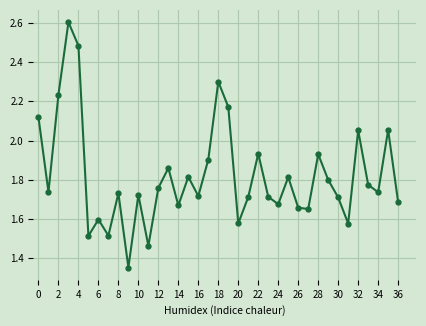

What is the greatest value displayed?

2.6